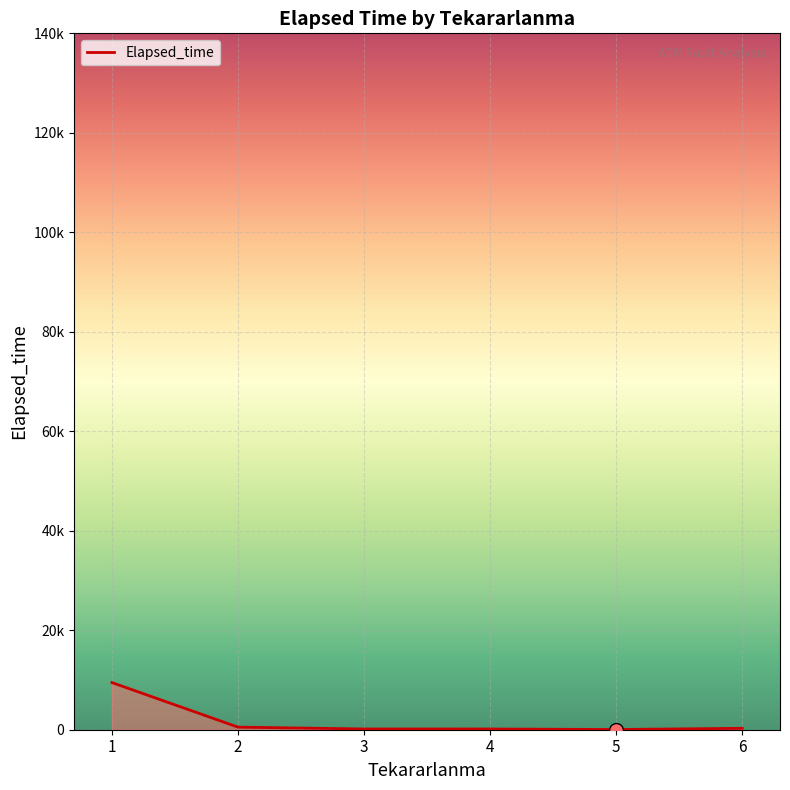

Does the chart display data point markers on the line(s)?

No